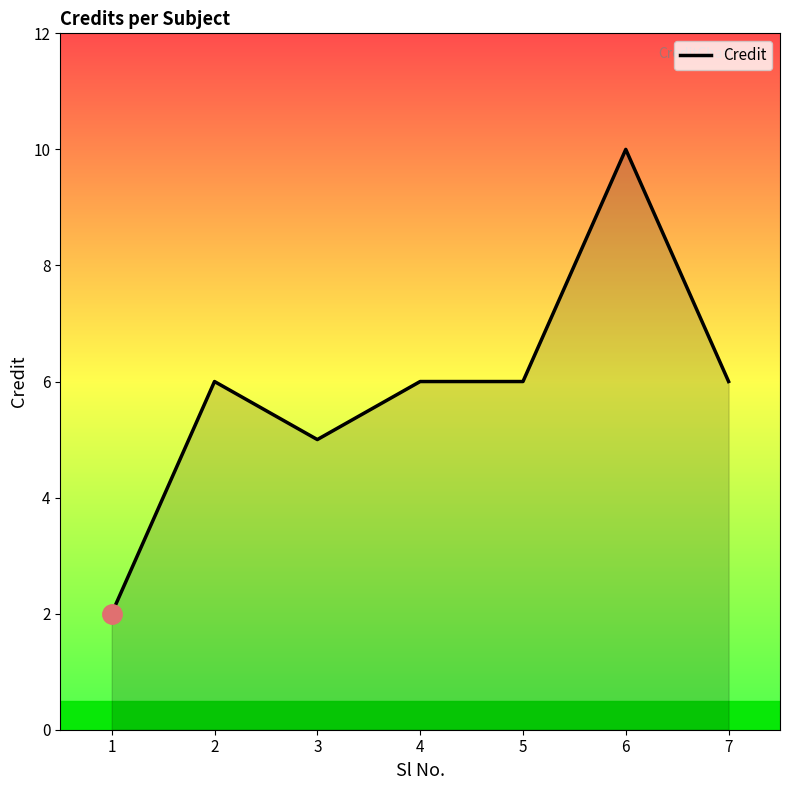

Which has a higher value, 1 or 2?

2